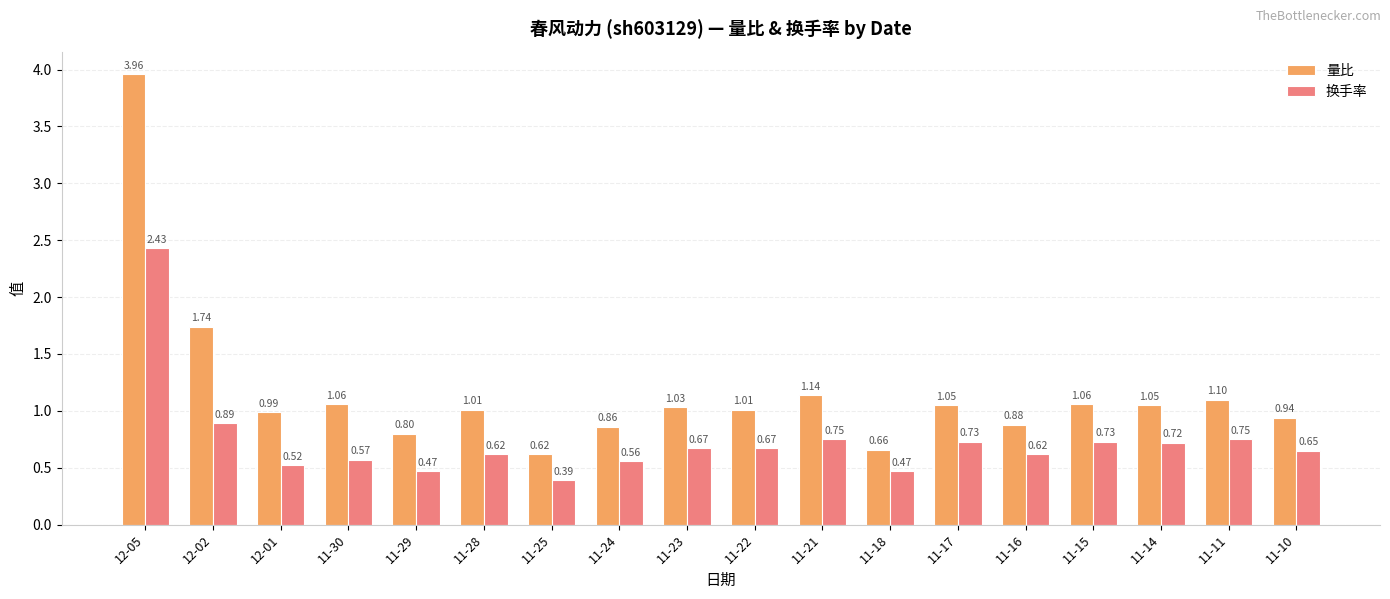

What is the difference between the highest and lowest values at 11-17?

0.3